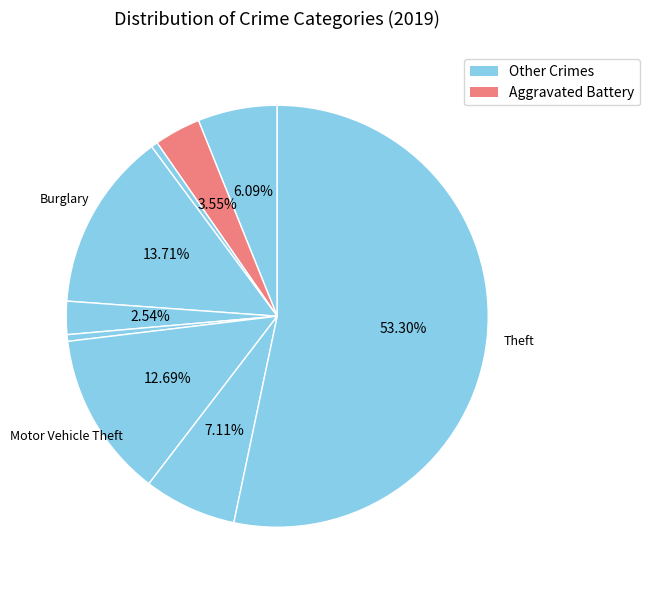

Rank the categories by value from lowest to highest.

Arson, Homicide, Criminal Sexual Assault, Aggravated Battery, Aggravated Assault, Robbery, Motor Vehicle Theft, Burglary, Theft